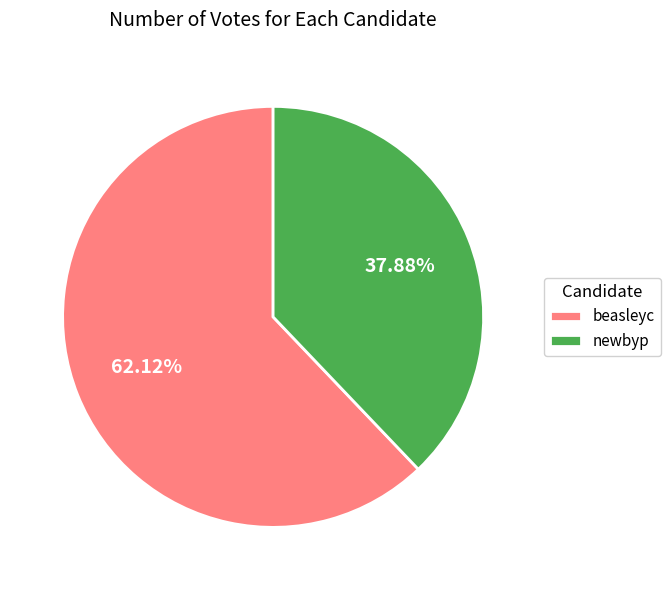

What is the smallest slice in the pie chart?

newbyp